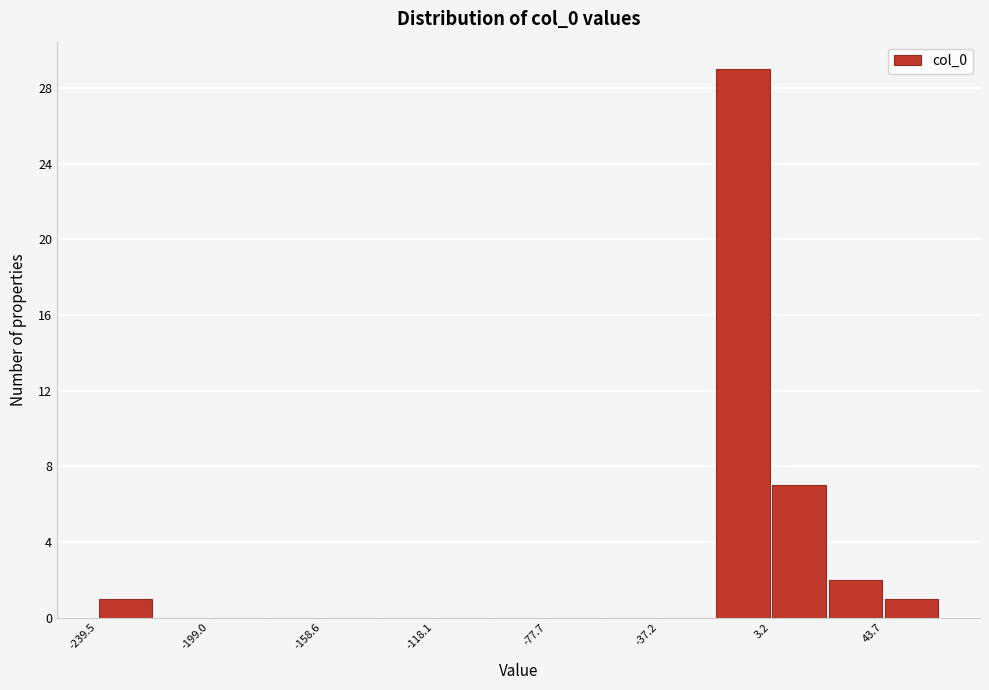

Over which range of the x-axis is the bar tallest?

-15 to 5